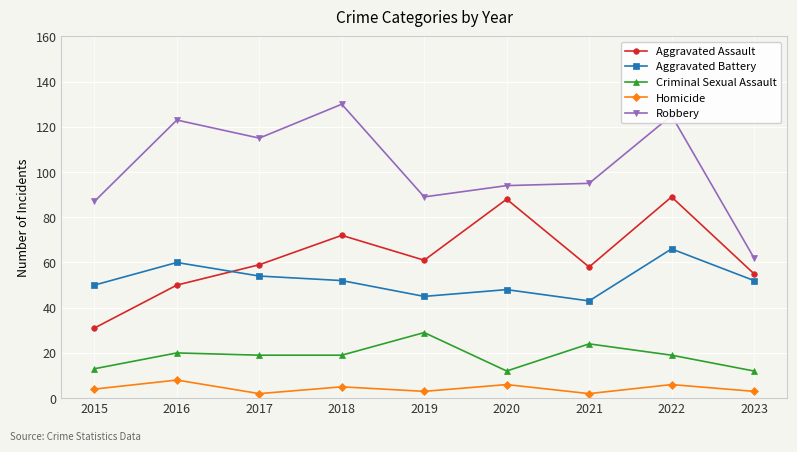

True or false: Homicide has more than 0 points higher than both neighbors.

True